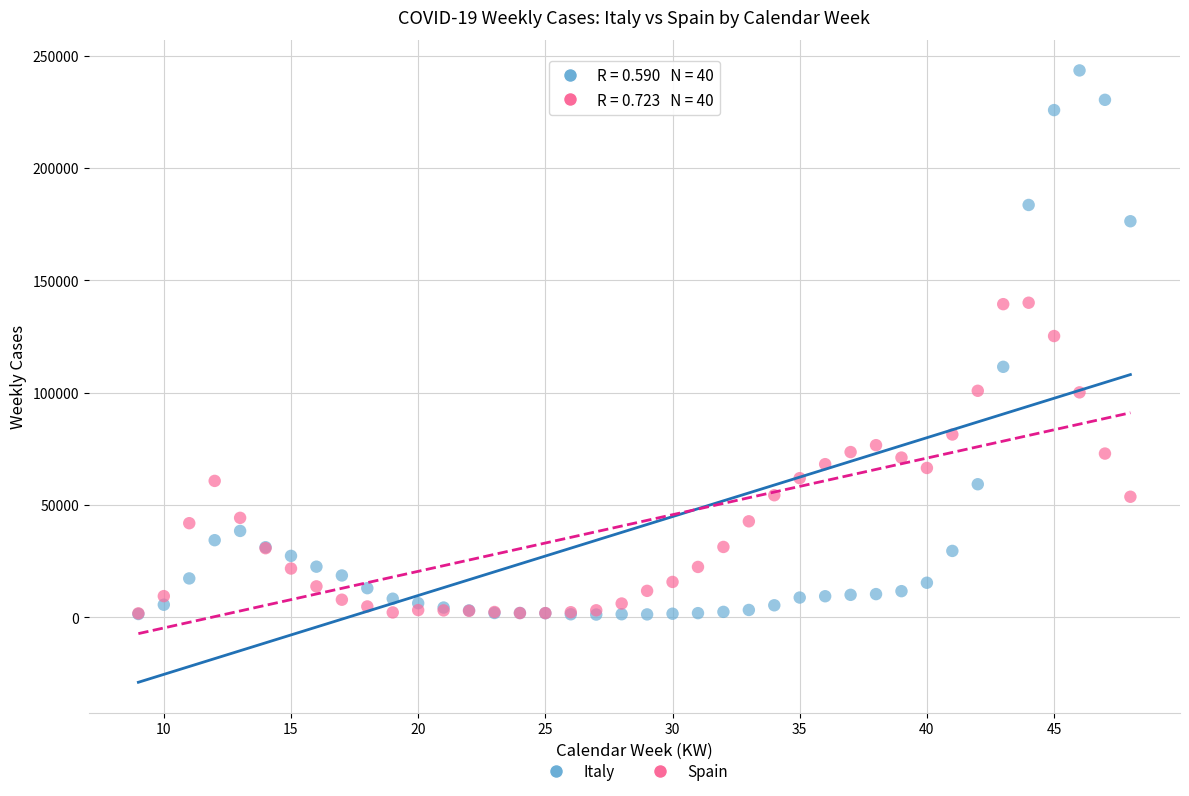

Which series has the widest spread of Y values?

Italy